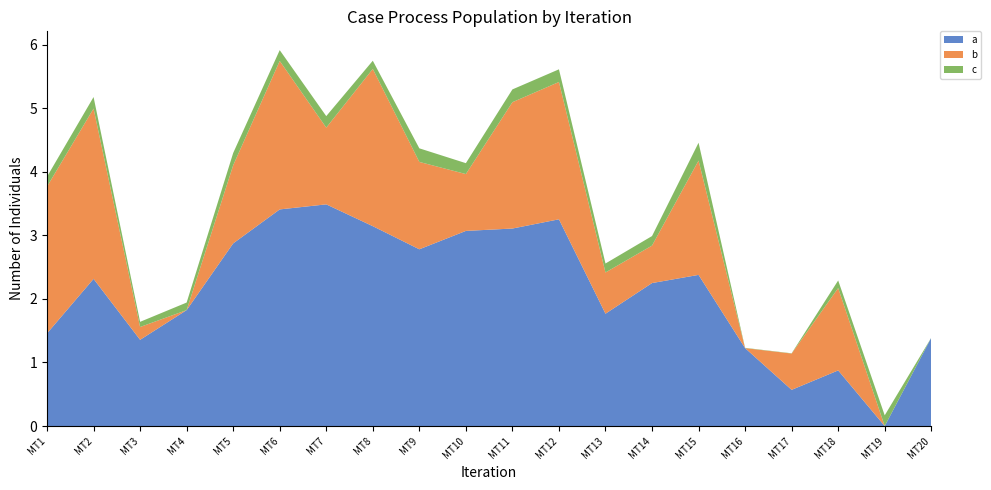

What is the total value across all series at MT7?

4.9